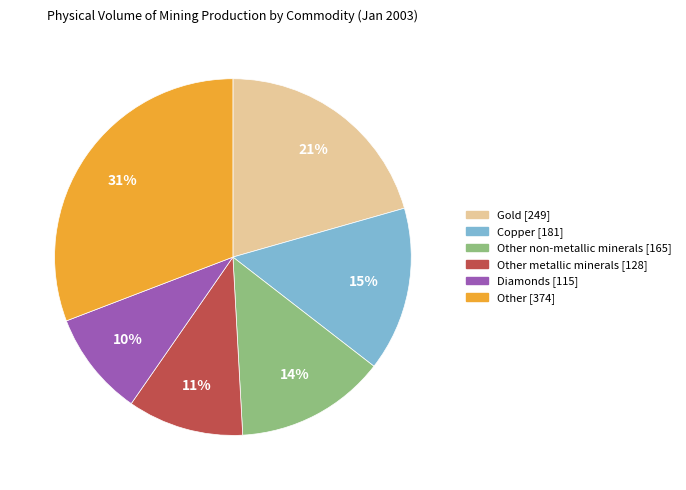

Does any single category account for the majority?

No